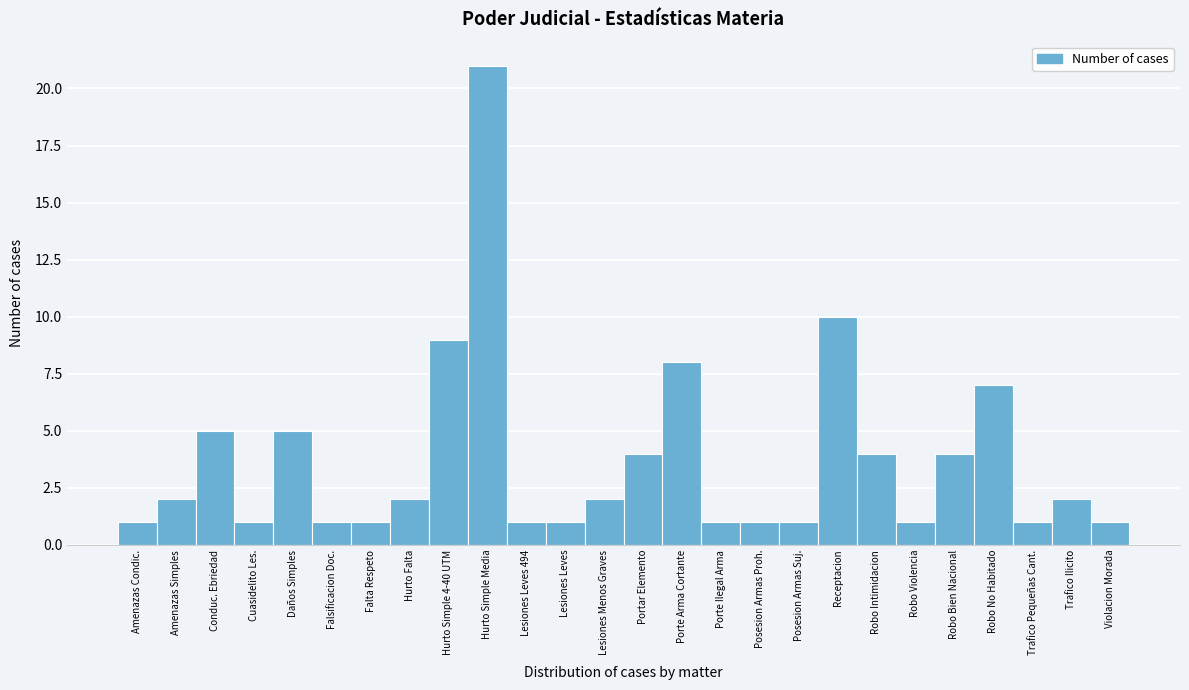

Reading left to right, what are all the values shown in this chart?

1	2	5	1	5	1	1	2	9	21	1	1	2	4	8	1	1	1	10	4	1	4	7	1	2	1